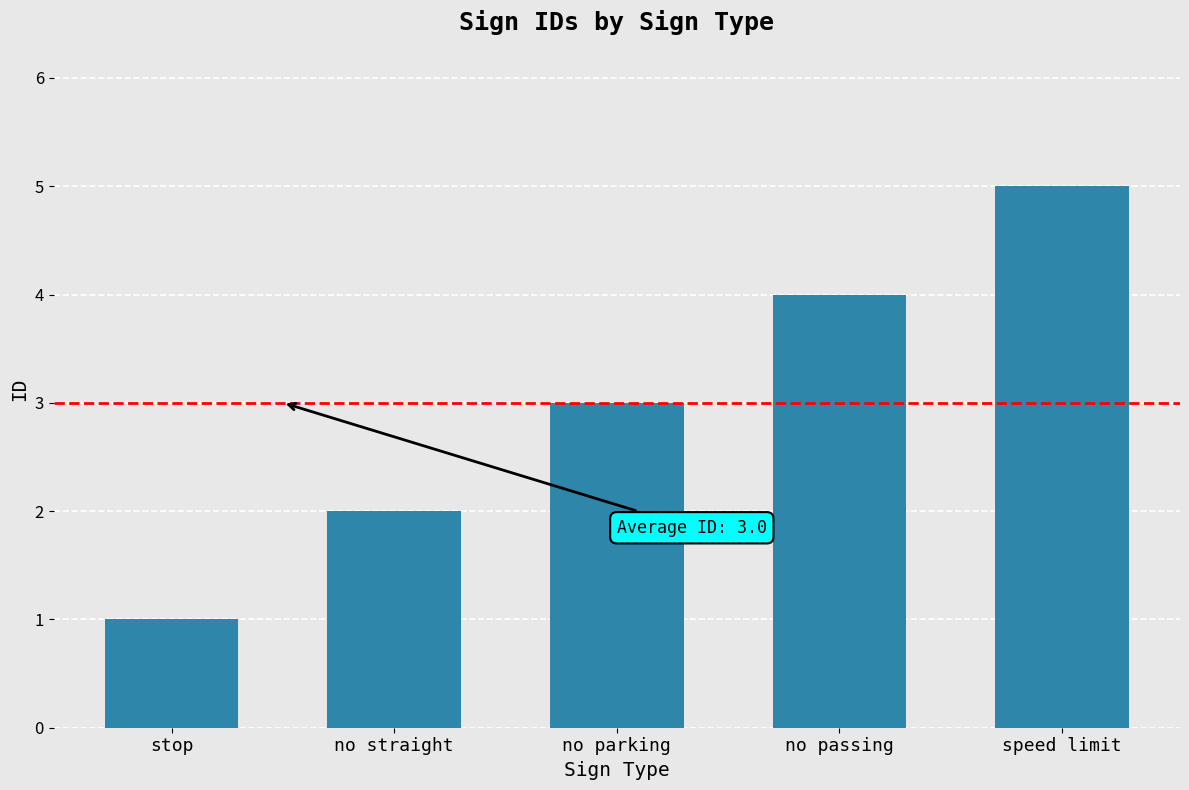

What is the label of the 3rd bar from the left?

no parking